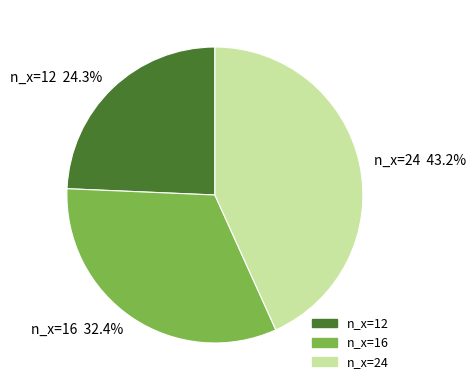

To the nearest percent, what is the difference between the largest and smallest slice percentages?

19%